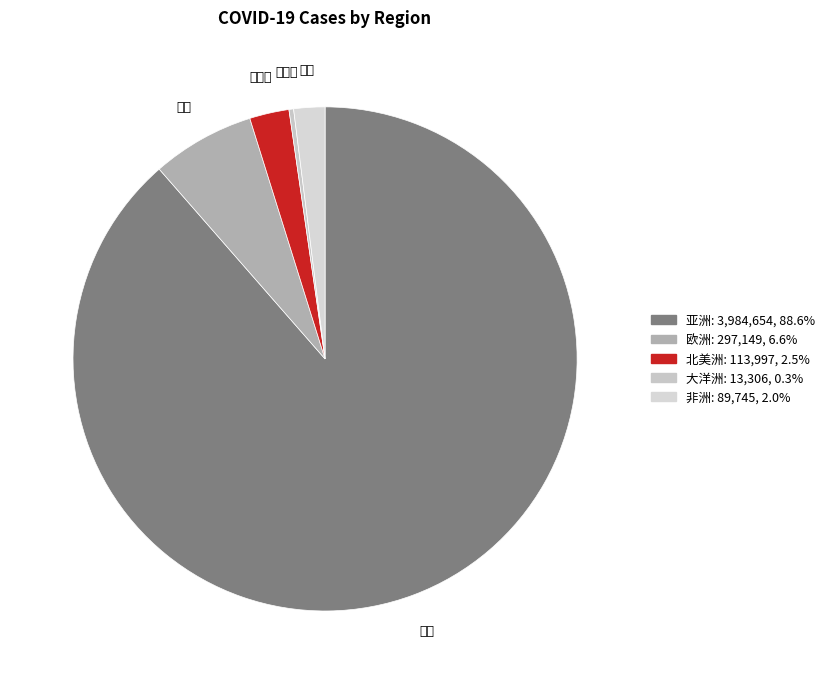

What is the ratio of the value at 非洲 to the value at 欧洲?

0.3